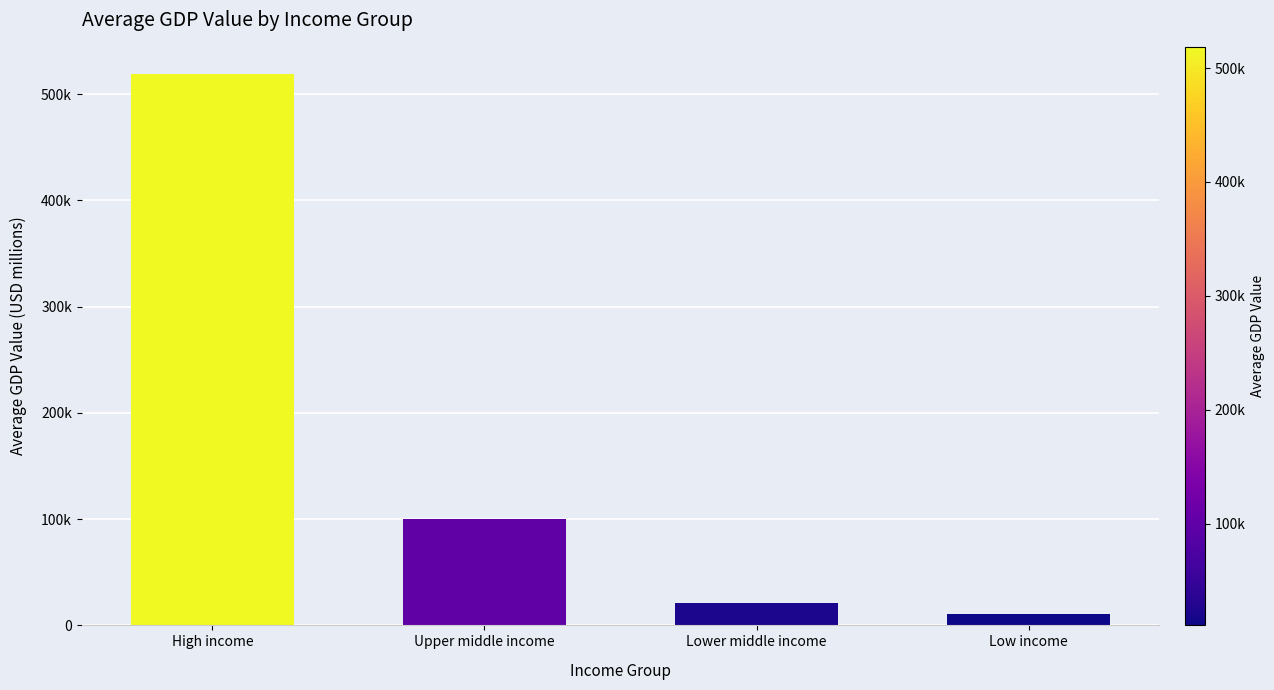

Rank the categories by value from highest to lowest.

High income, Upper middle income, Lower middle income, Low income